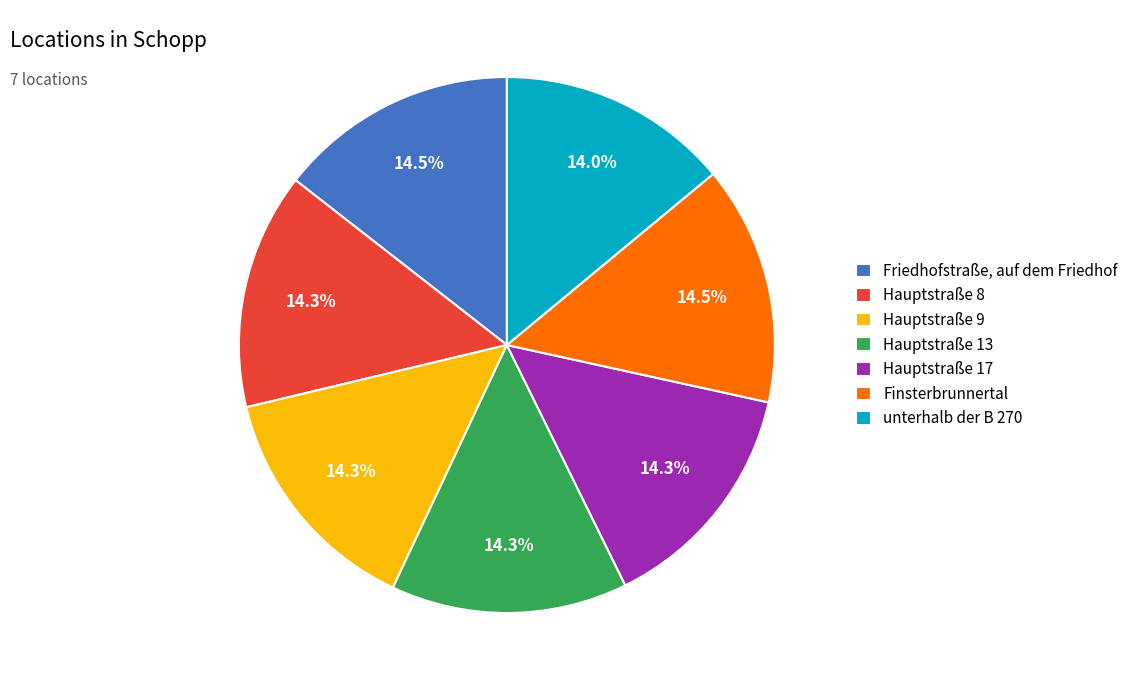

Does Friedhofstraße, auf dem Friedhof represent more than half of the total?

No